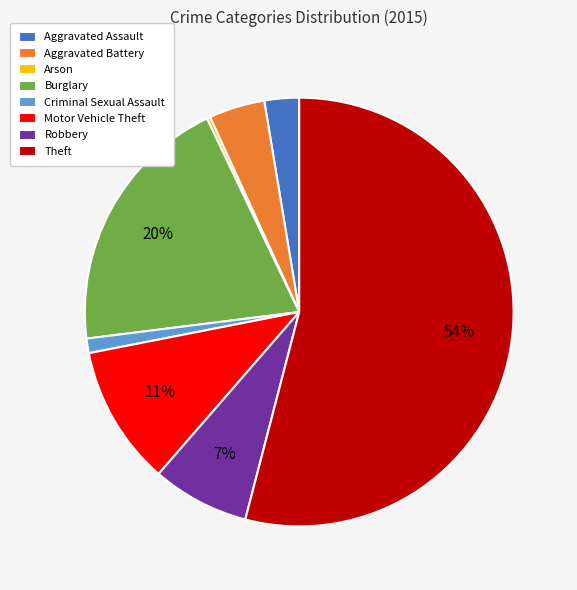

Which category has the biggest portion of the pie?

Theft